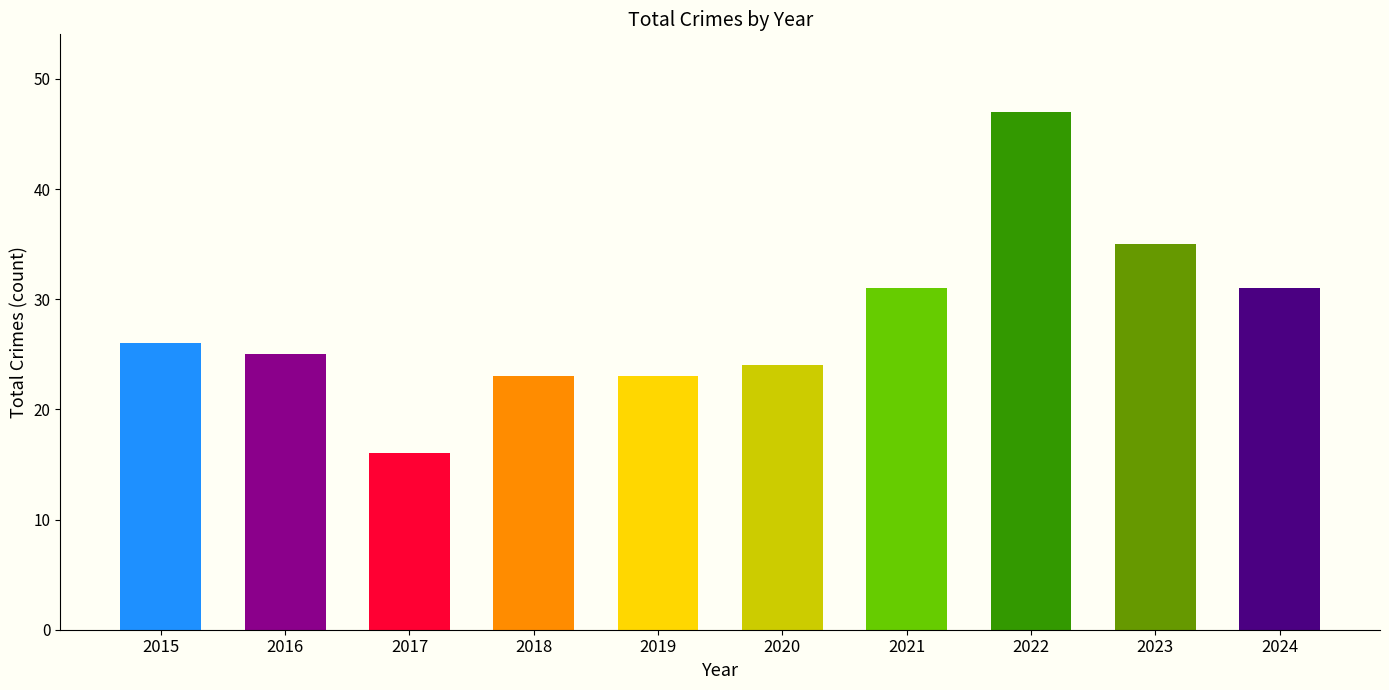

What is the greatest value displayed?

47